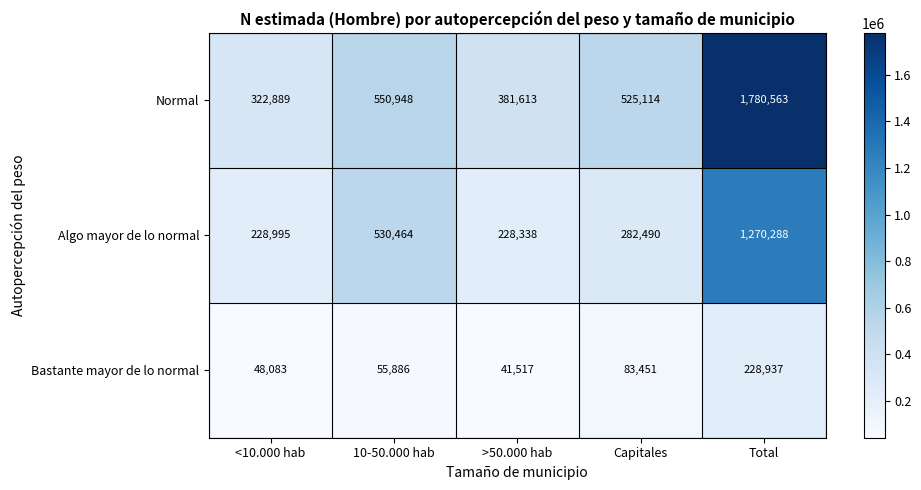

What is the sum of all Bastante mayor de lo normal values?

457874